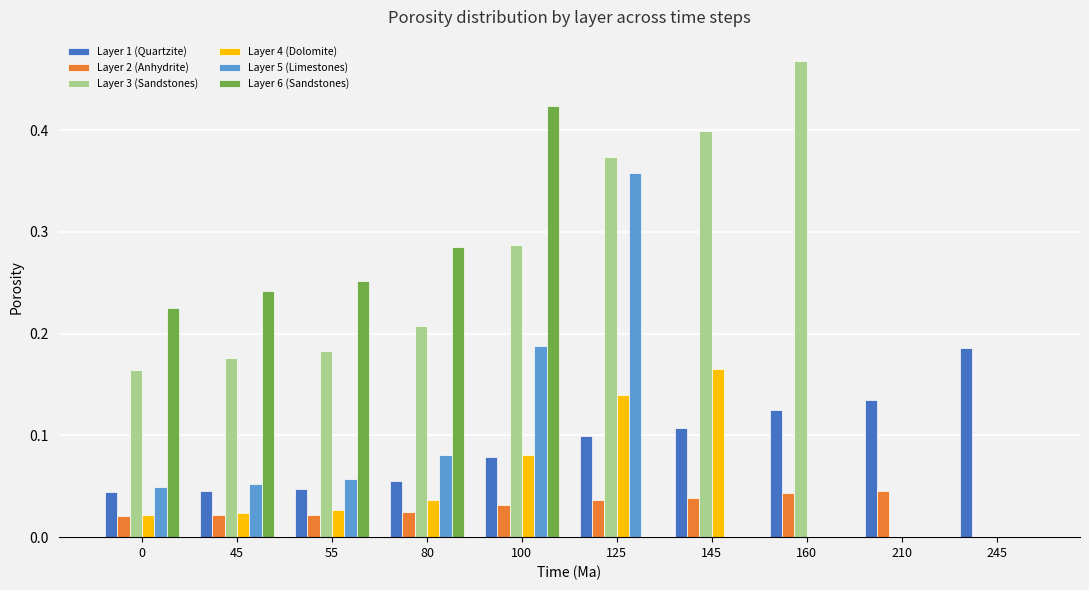

Which category has the highest value in the Layer 6 (Sandstones) series?

100